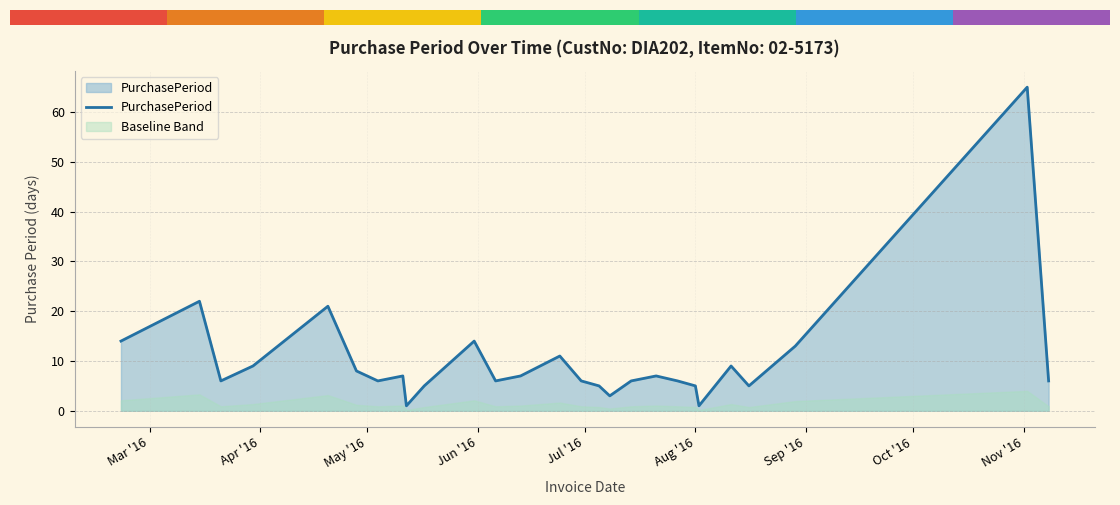

Reading left to right, what are all the values shown in this chart?

14	22	6	9	21	8	6	7	1	5	14	6	7	11	6	5	3	6	7	6	5	1	9	5	13	65	6